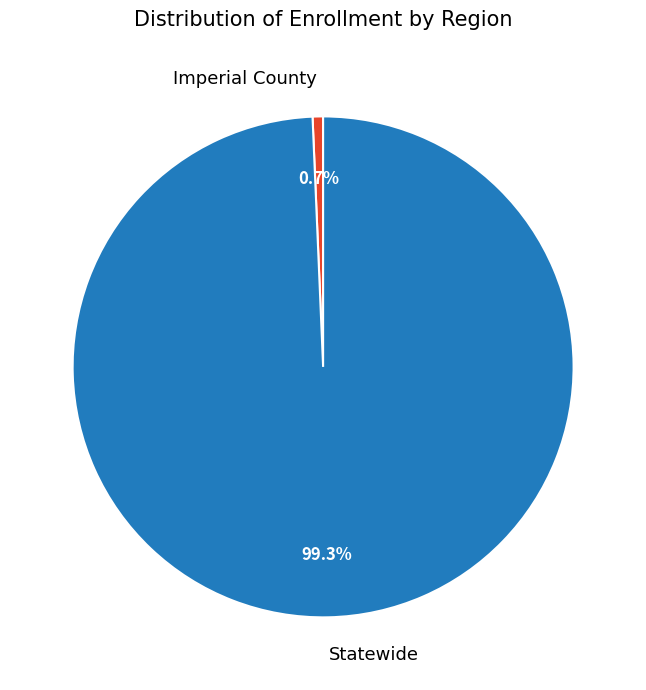

To the nearest percent, what is the difference between the largest and smallest slice percentages?

99%